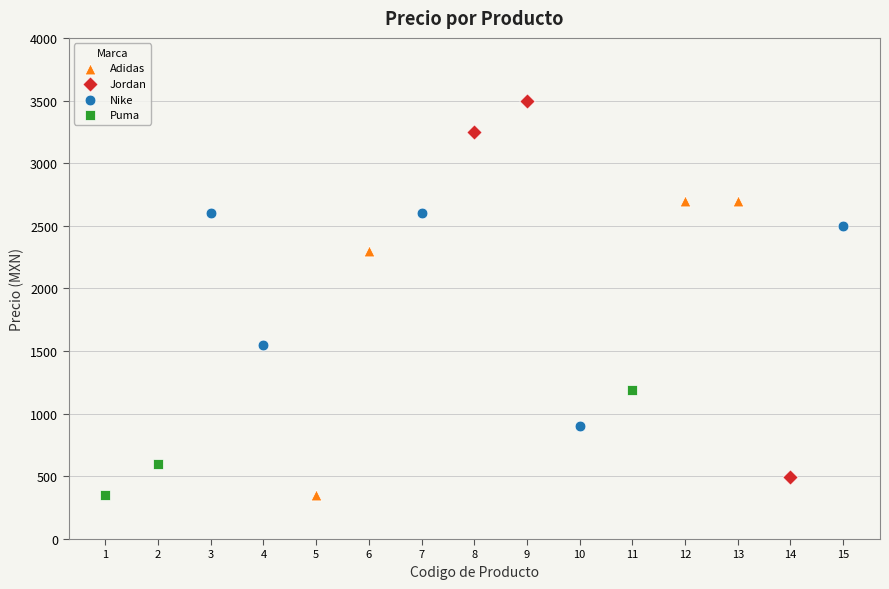

Which series has the largest Y range (max minus min)?

Jordan